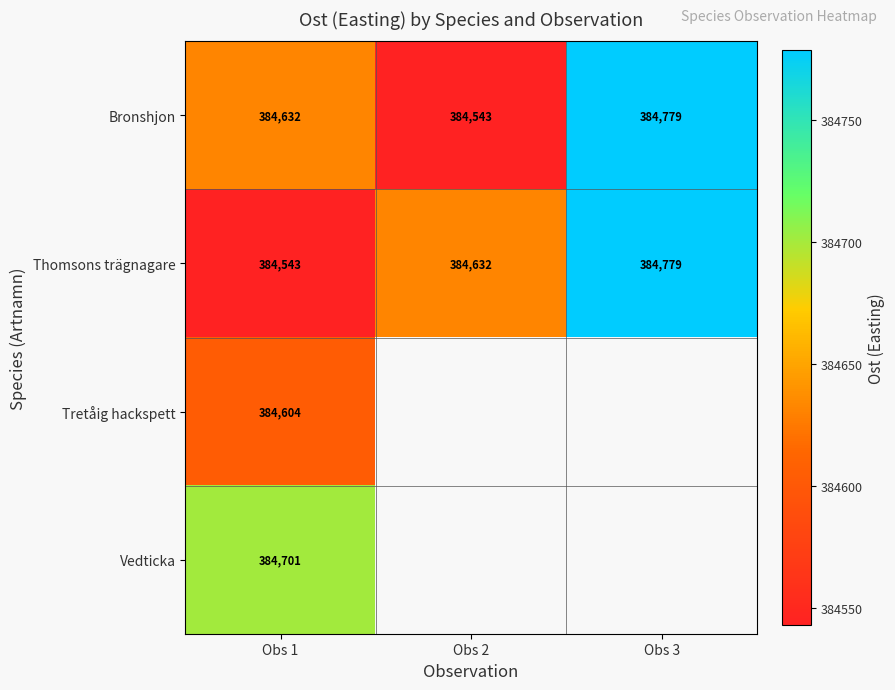

Count the number of categories in the chart.

3